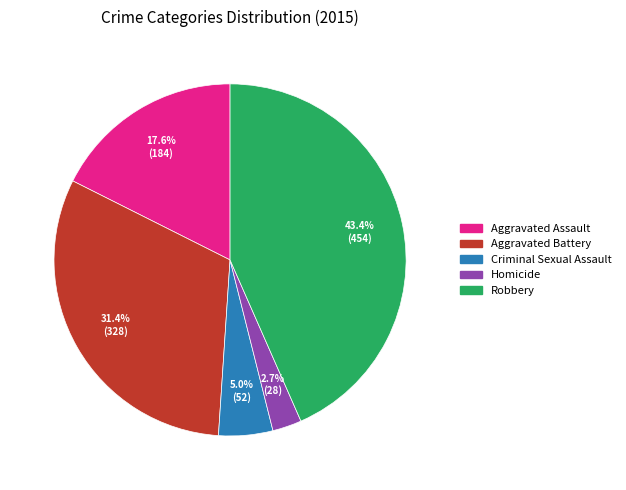

Count the number of slices in the pie.

5